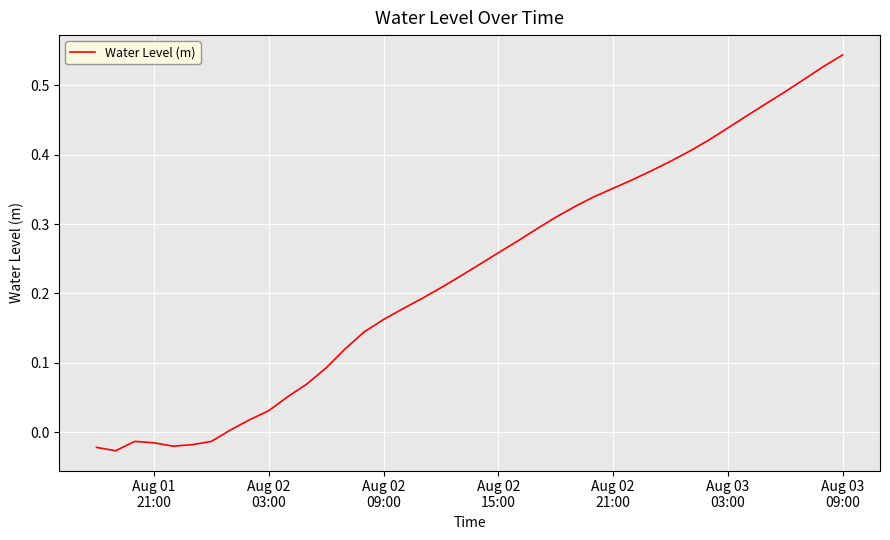

What is the difference between the maximum and minimum values?

0.6